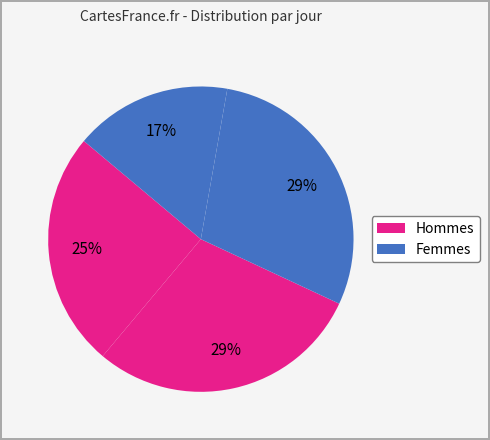

Count the number of slices in the pie.

4